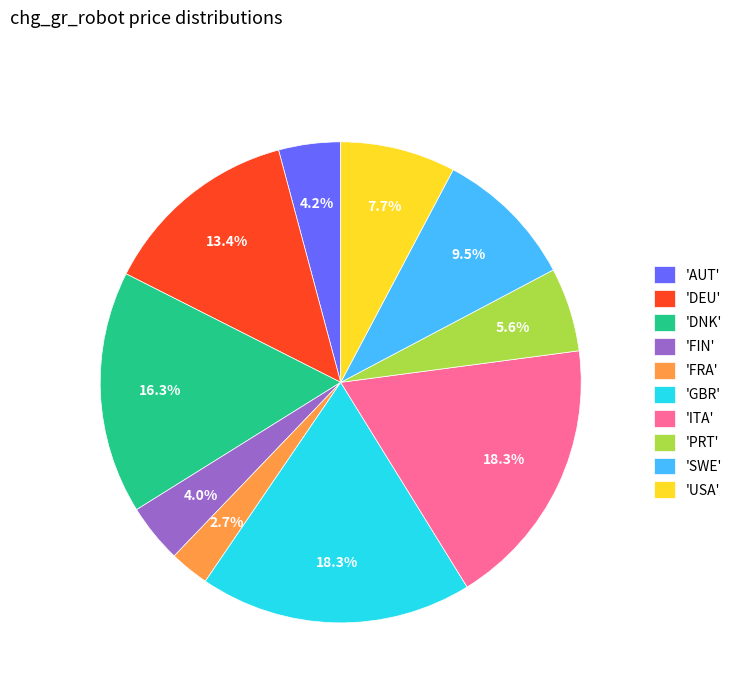

Is the sum of 'PRT' and 'FRA' greater than half?

No